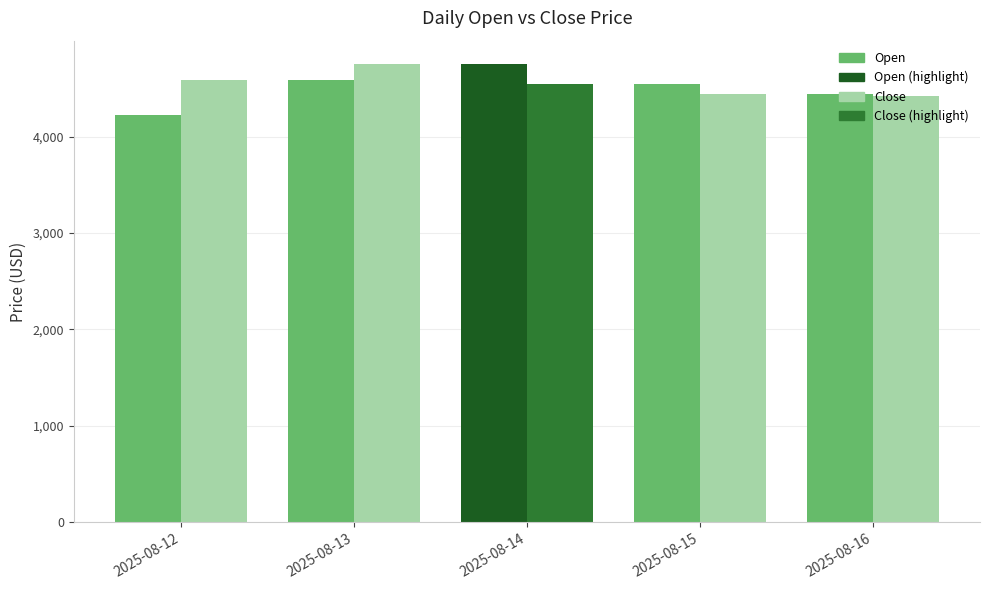

Between 2025-08-13 and 2025-08-15, which series saw the biggest shift?

Close